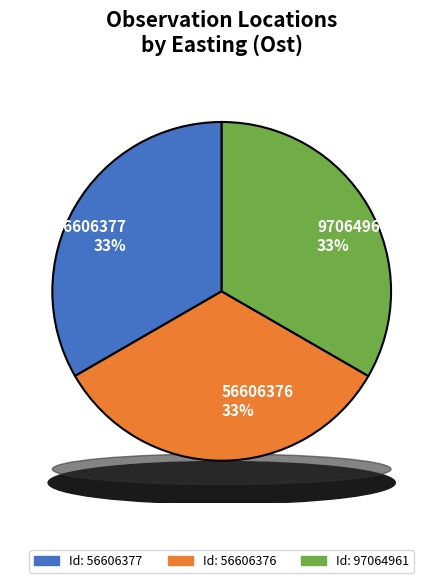

What is the ratio of the value at 97064961 to the value at 56606377?

1.0